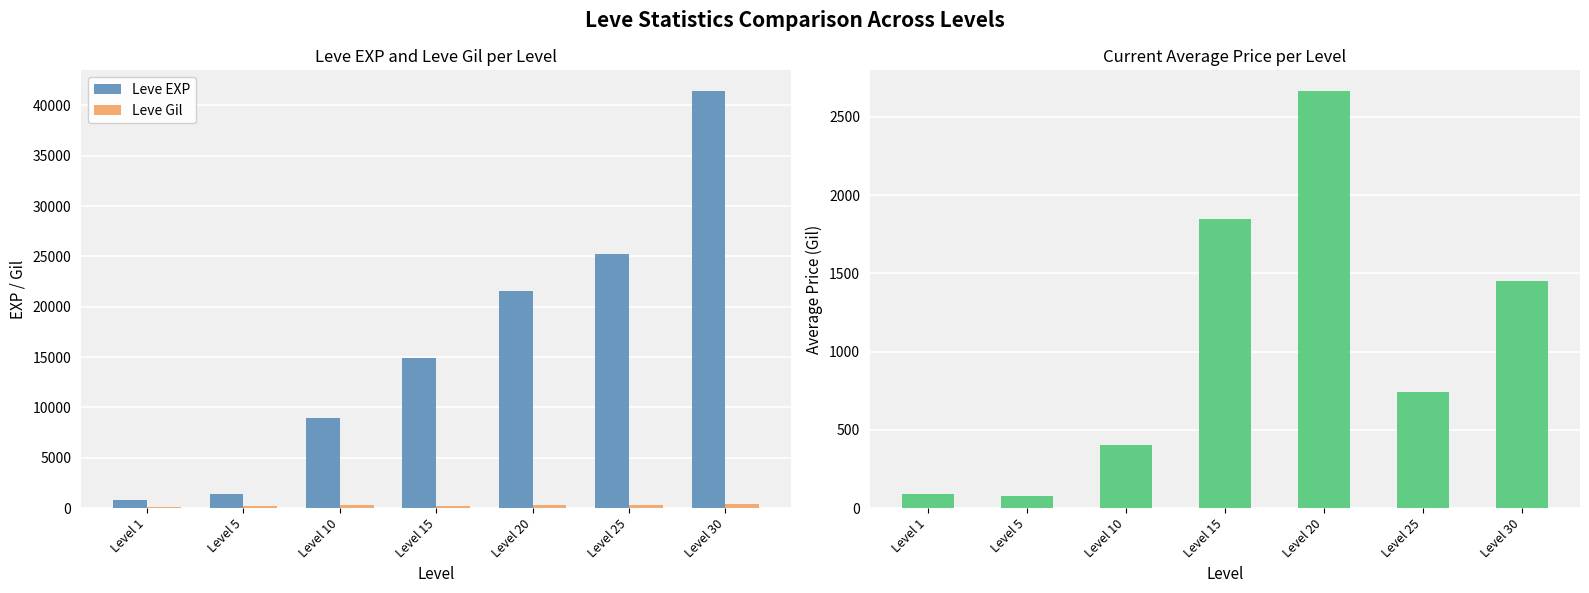

Does the chart contain stacked bars?

No